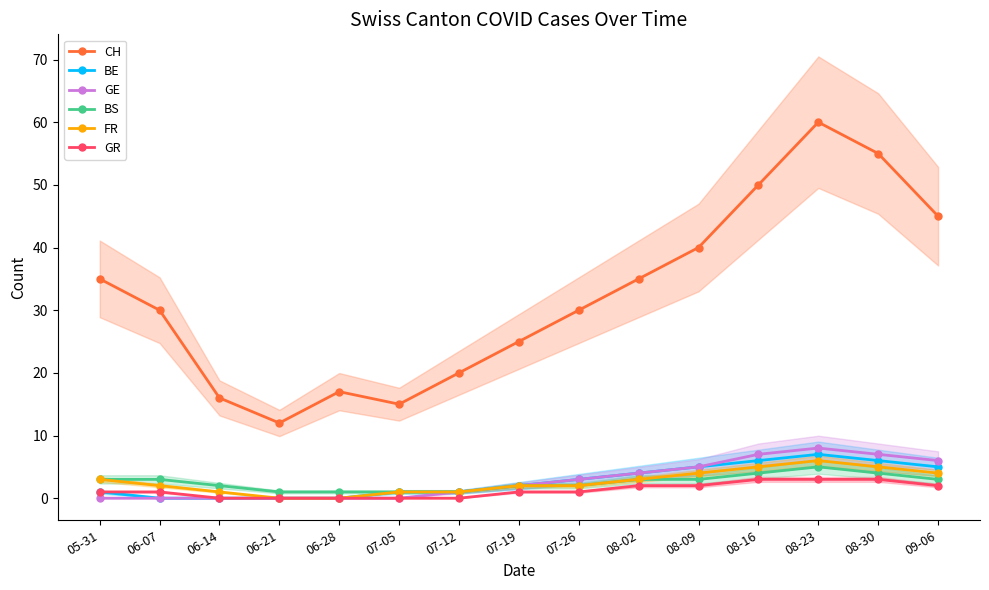

Between 07-05 and 08-16, which is larger?

08-16